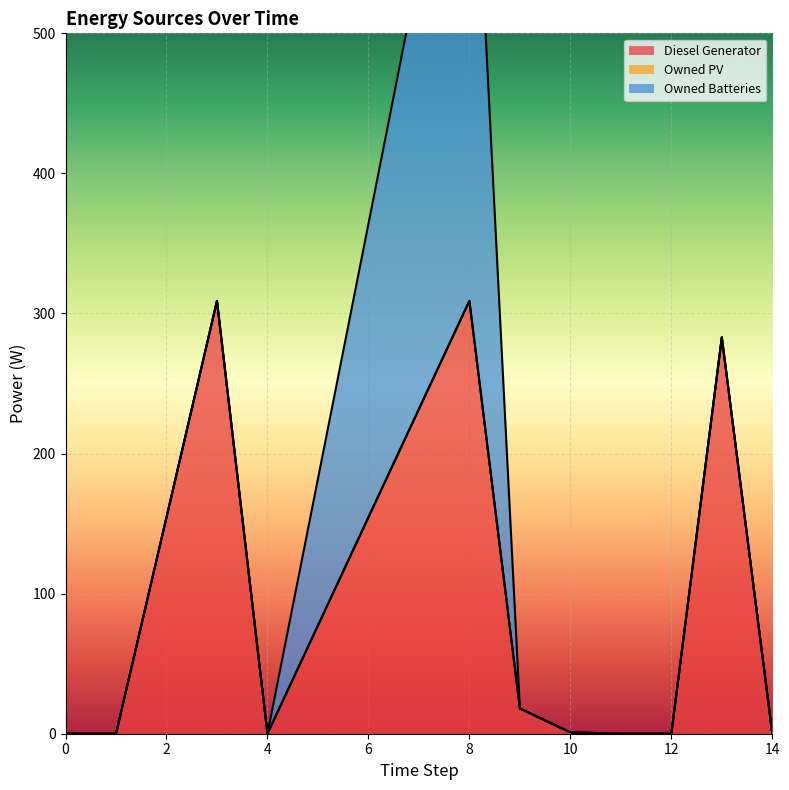

Reading right to left, list all the values displayed in this chart.

Diesel Generator: 14=0.0	13=283.0	12=0.0	11=0.0	10=1.0	9=18.0	8=309.0	4=0.0	3=309.0	1=0.0	0=0.0
Owned PV: 14=0.0	13=0.0	12=0.0	11=0.0	10=0.0	9=0.0	8=0.0	4=0.0	3=0.0	1=0.0	0=0.0
Owned Batteries: 14=0.0	13=0.0	12=0.0	11=0.0	10=-0.0	9=0.0	8=419.0	4=0.0	3=0.0	1=0.0	0=0.0